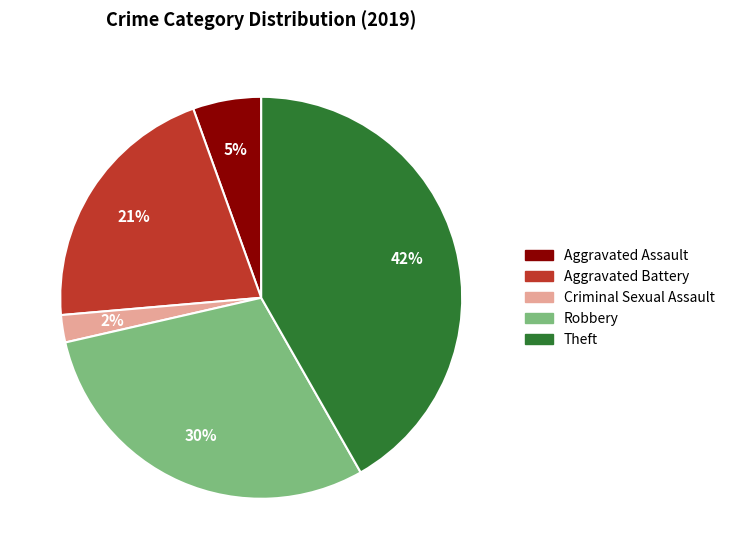

How many slices are in this pie chart?

5